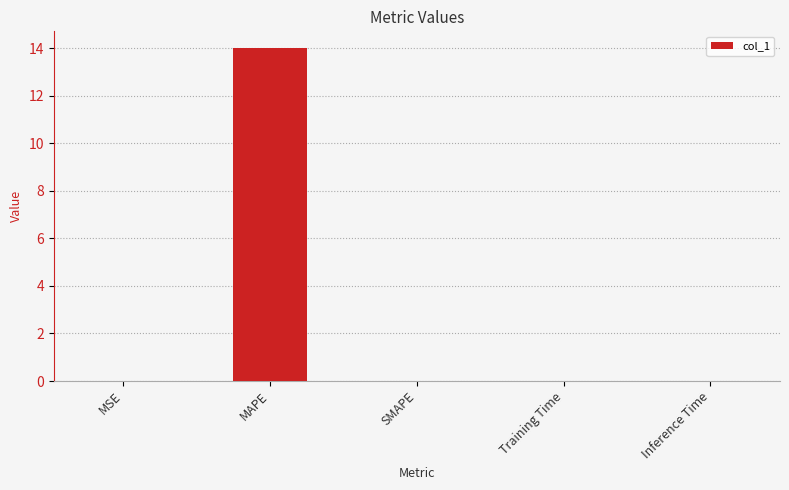

The chart shows a value of -7.4 at SMAPE. True or false?

False